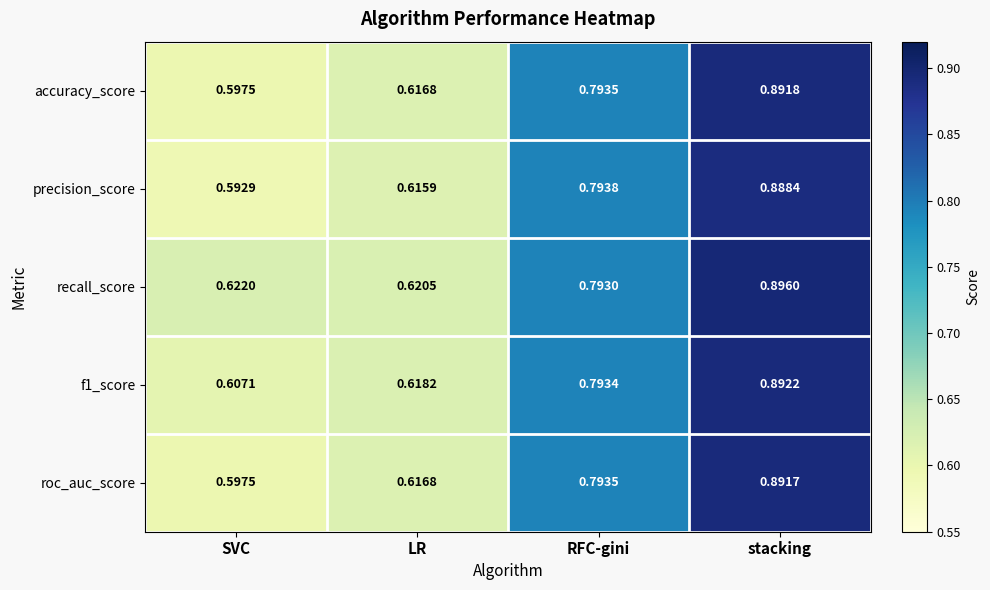

Which category has the lowest value in the roc_auc_score series?

SVC